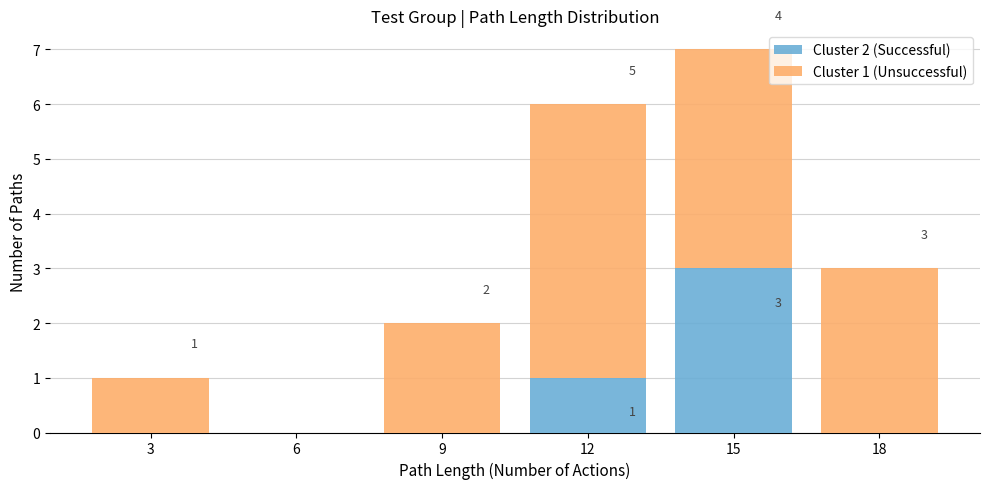

Reading left to right, what are the values for Cluster 2 (Successful)?

3=0	6=0	9=0	12=1	15=3	18=0